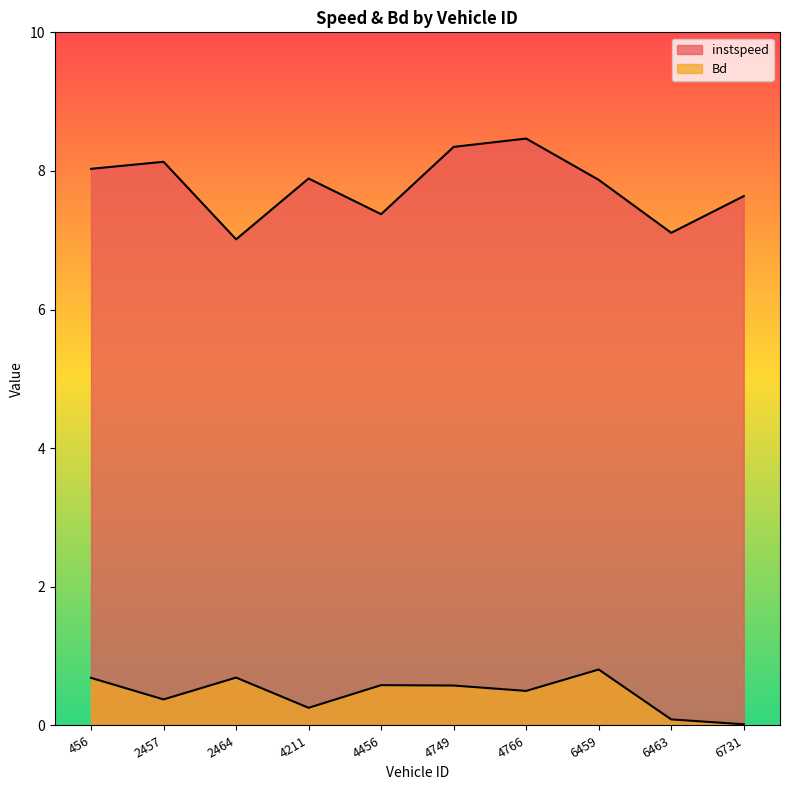

The instspeed series shows 8.1 at 2457.0. True or false?

True